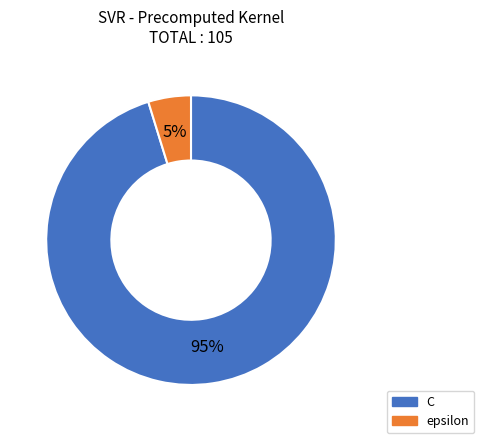

To the nearest percent, what is the difference between the largest and smallest slice percentages?

90%